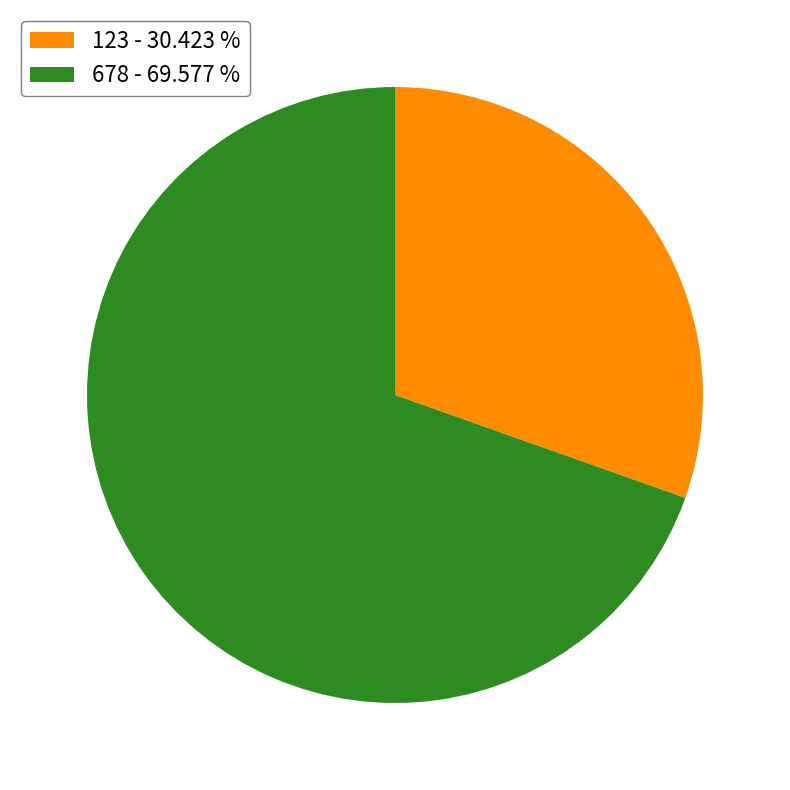

Is there a majority slice in this chart?

Yes